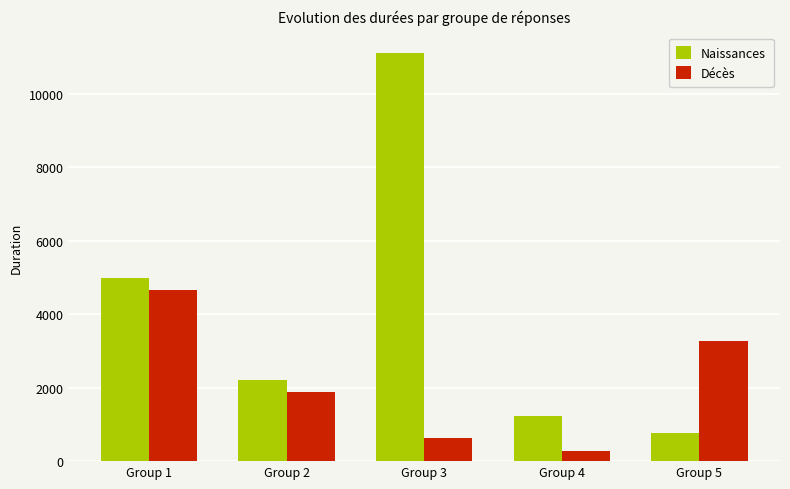

Reading right to left, list all the values displayed in this chart.

Naissances: Group 5=773.6	Group 4=1235.2	Group 3=11113.6	Group 2=2210.3	Group 1=4978.2
Décès: Group 5=3261.6	Group 4=283.1	Group 3=628.4	Group 2=1887.9	Group 1=4668.4